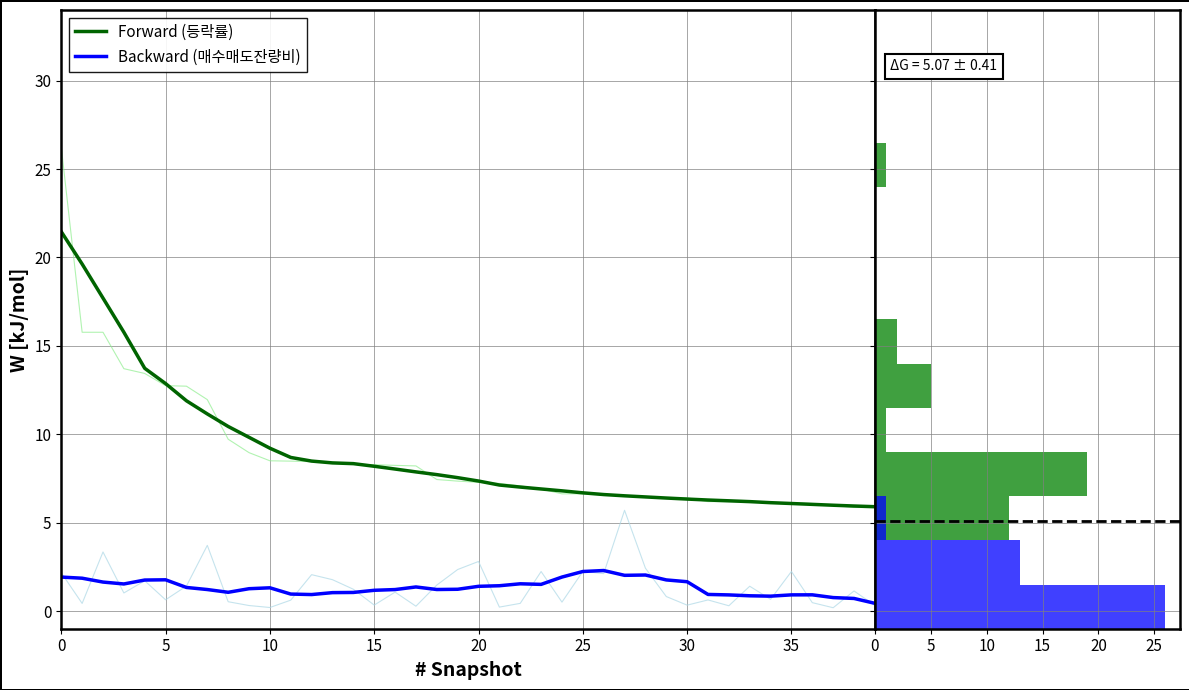

At how many categories does at least one series exceed 7?

23